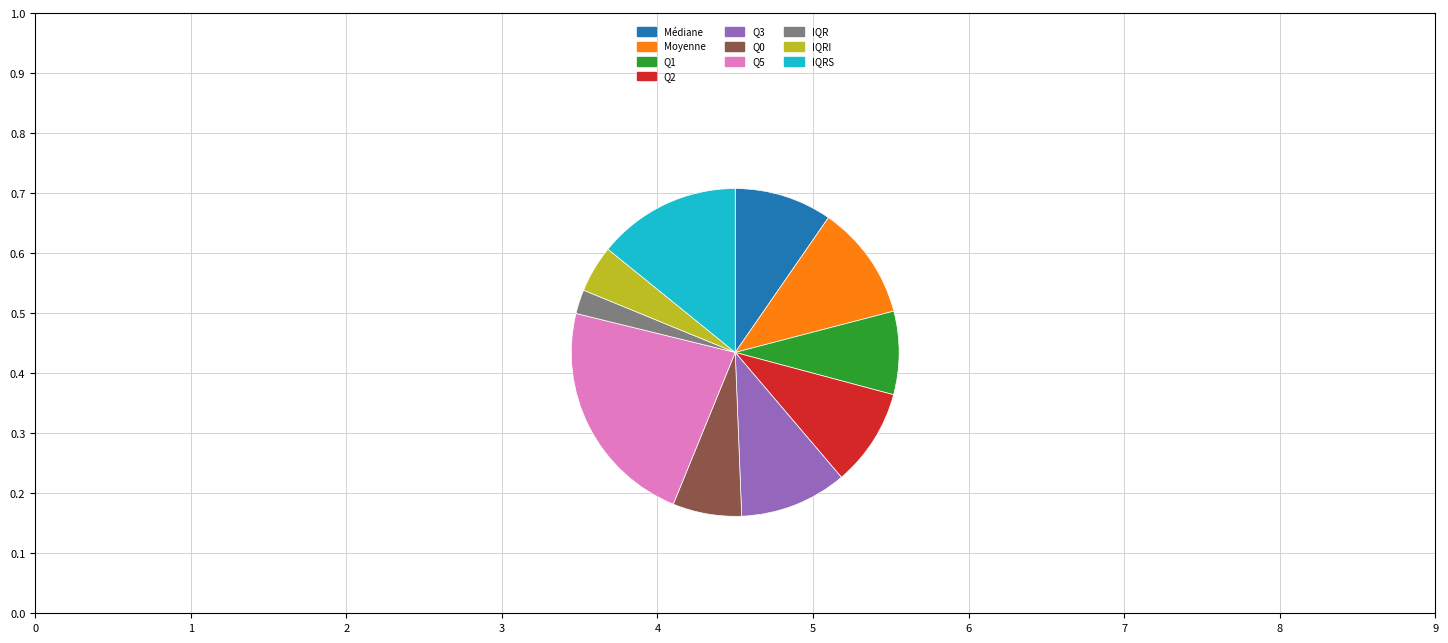

True or false: Q0 accounts for 7% of the total.

True